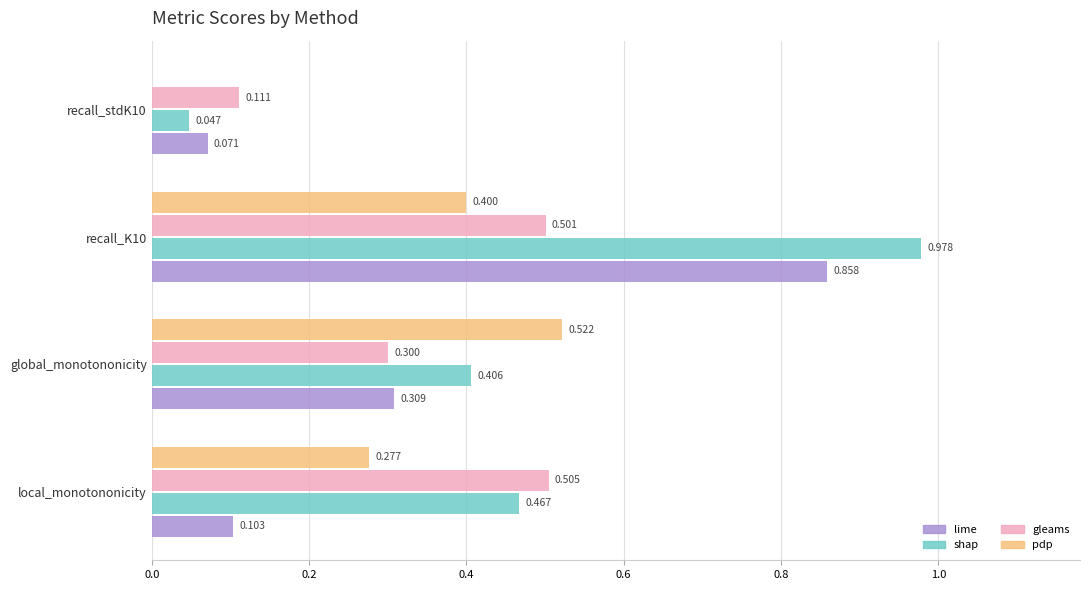

Which series changed the most between global_monotononicity and recall_stdK10?

pdp